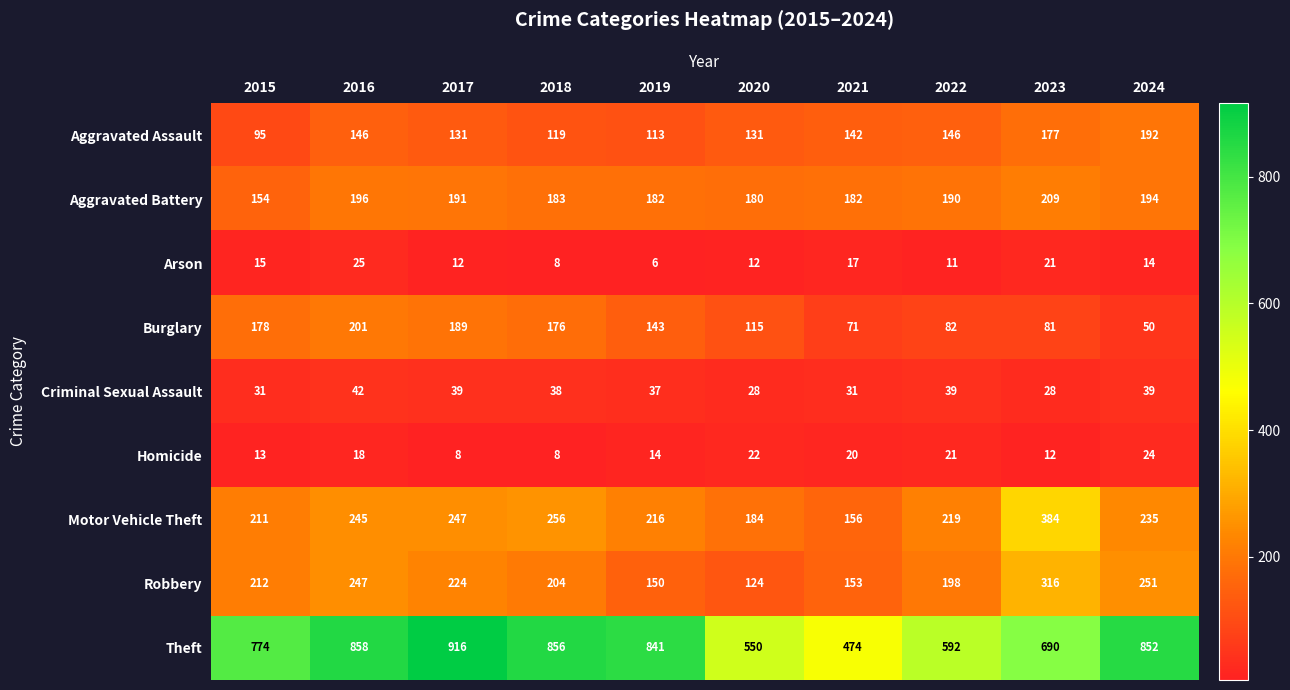

What is the difference between the maximum and minimum values in the Arson series?

19